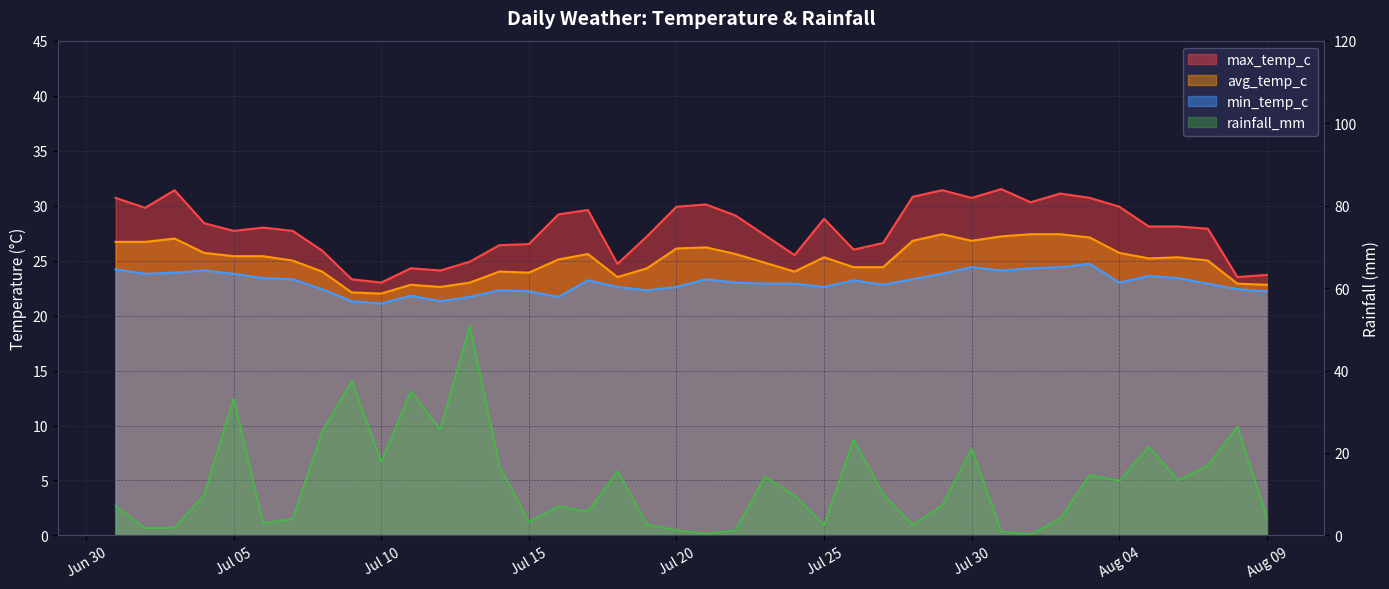

Which has a higher value, 2022-08-07 or 2022-07-22?

2022-07-22